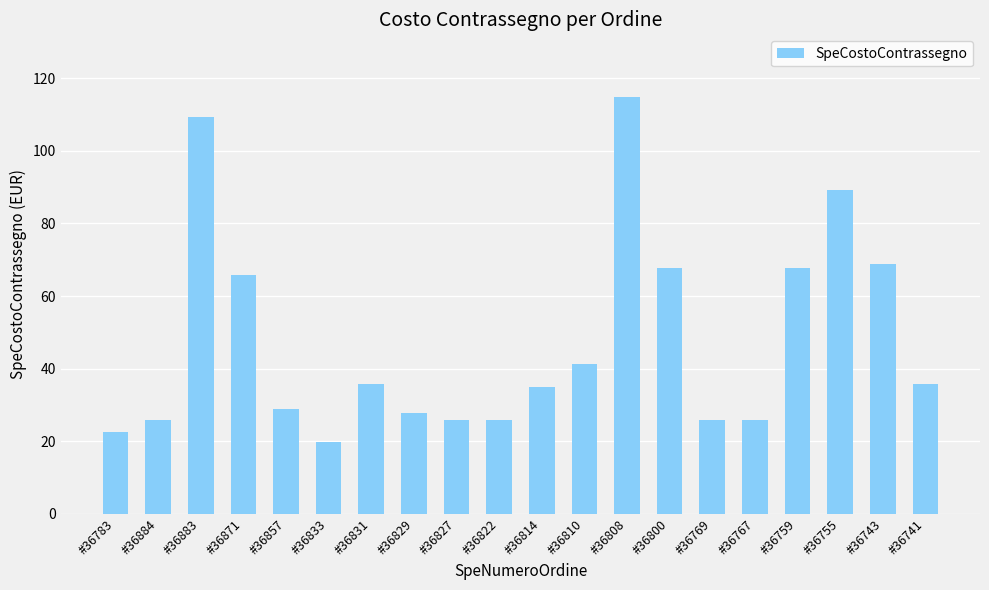

What is the difference between the maximum and minimum values?

95.0